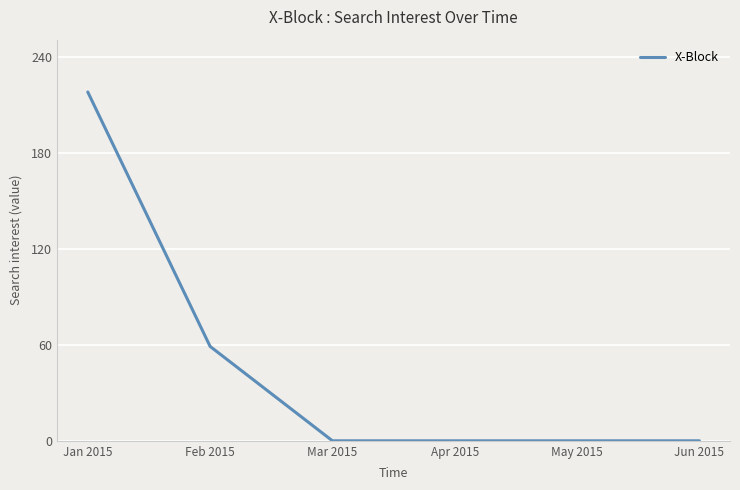

Which has a higher value, Apr 2015 or Jan 2015?

Jan 2015